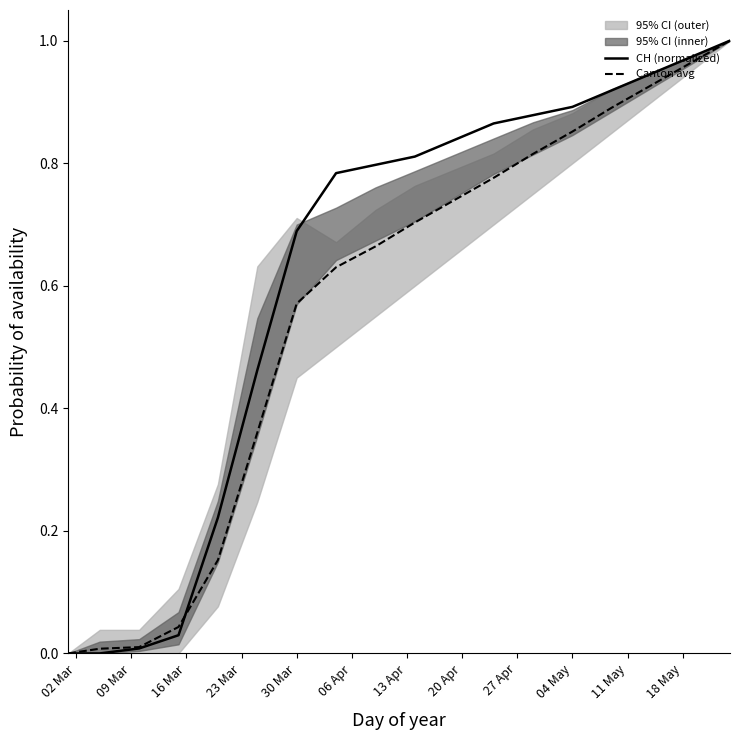

True or false: CH (normalized) has a value of 1.4 at 04 May.

False